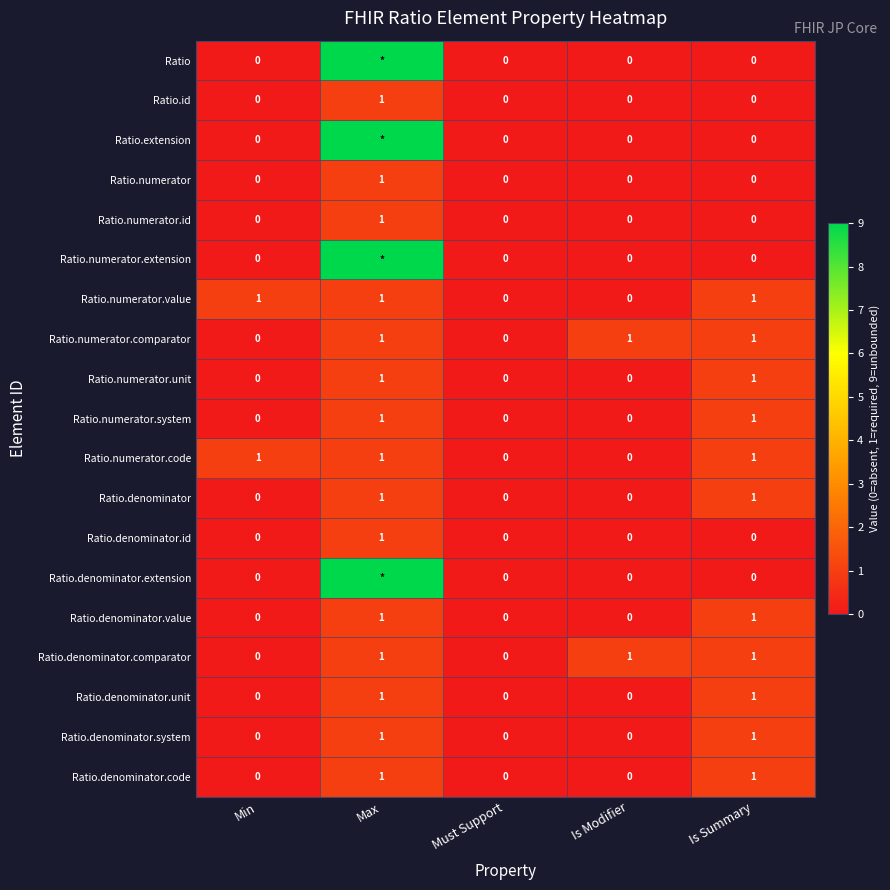

How many positive values does the Ratio.denominator.value series have?

2